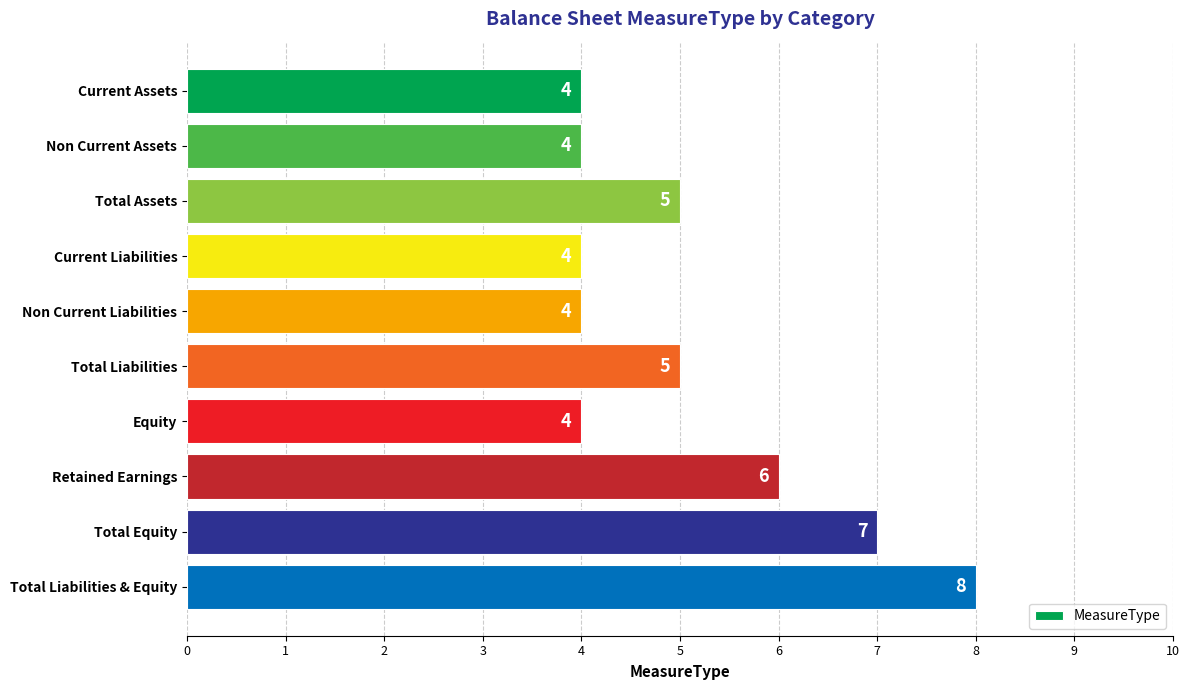

Reading top to bottom, extract all data points from this chart.

4	4	5	4	4	5	4	6	7	8